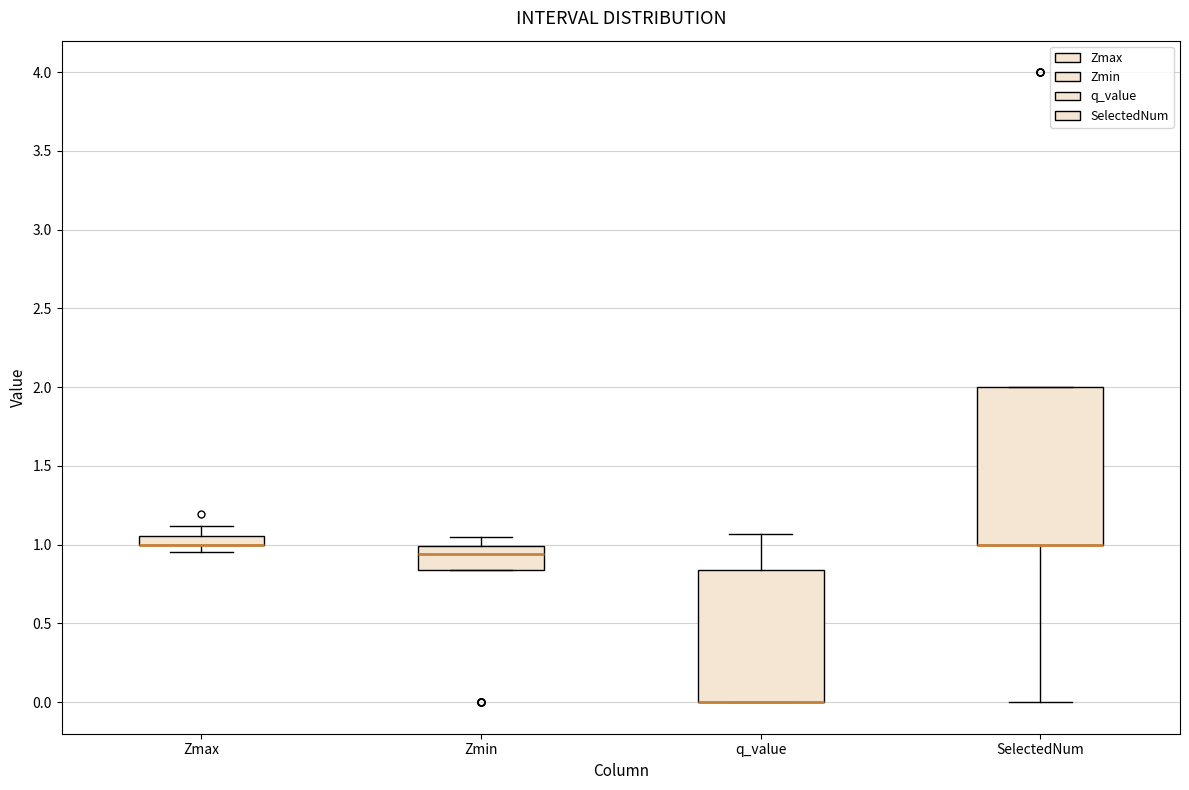

Which box is the tallest, from its lower edge to its upper edge?

SelectedNum